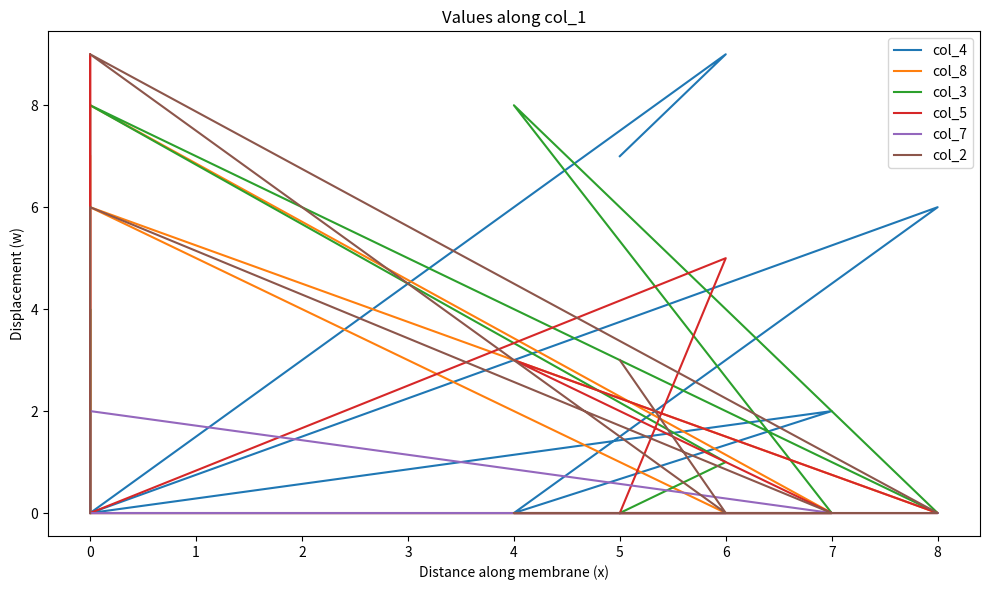

True or false: col_2 has more than 1 points higher than both neighbors.

True